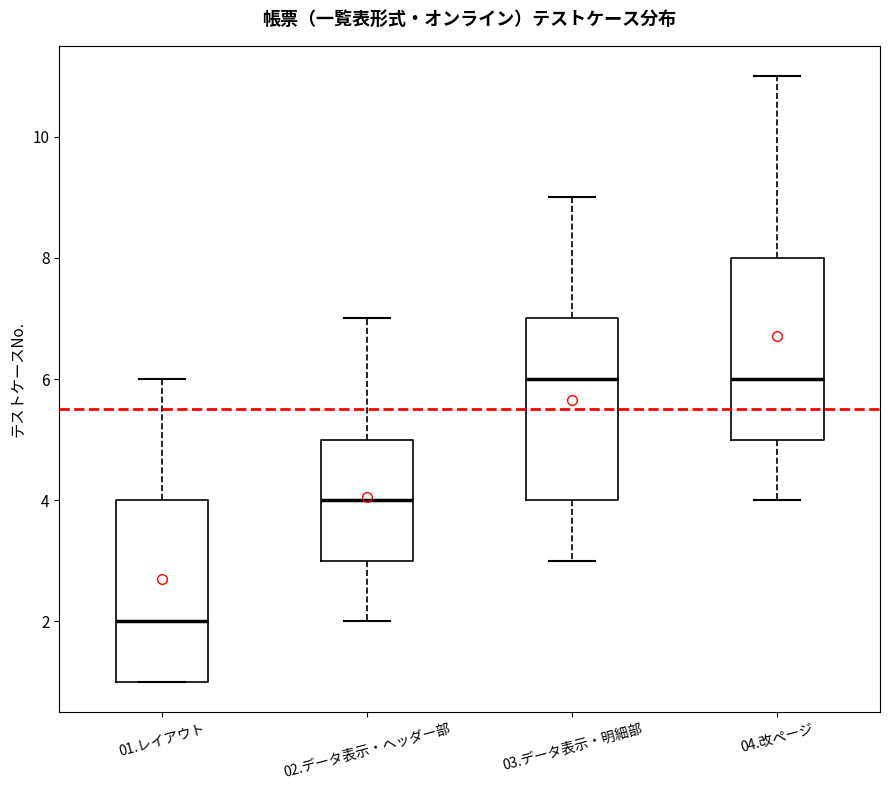

Reading left to right, transcribe this box plot: for each box, give where its median line is, the range the box spans, and where its two whiskers end, as read against the y-axis. The values are not printed on the chart, so give them approximately, as read against the axis.

01.レイアウト: median 2, box 1 to 4, whiskers 1 to 6
02.データ表示・ヘッダー部: median 4, box 3 to 5, whiskers 2 to 7
03.データ表示・明細部: median 6, box 4 to 7, whiskers 3 to 9
04.改ページ: median 6, box 5 to 8, whiskers 4 to 11